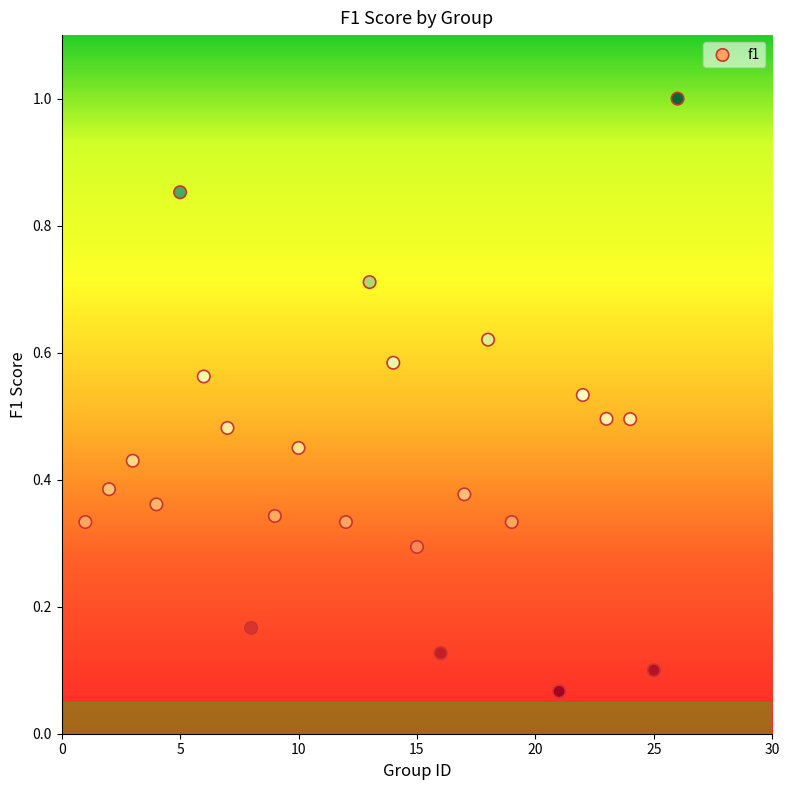

What is the range of X values (max minus min)?

25.0